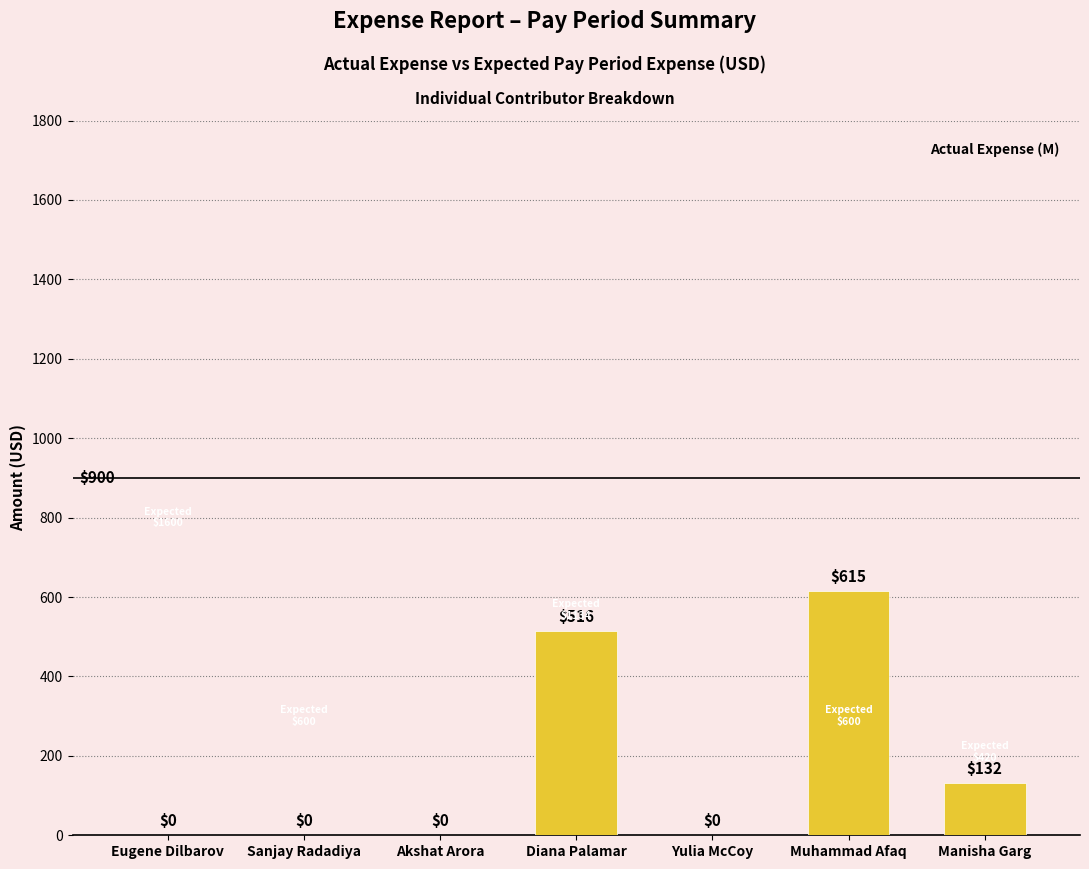

The value at Muhammad Afaq is 615.0. True or false?

True